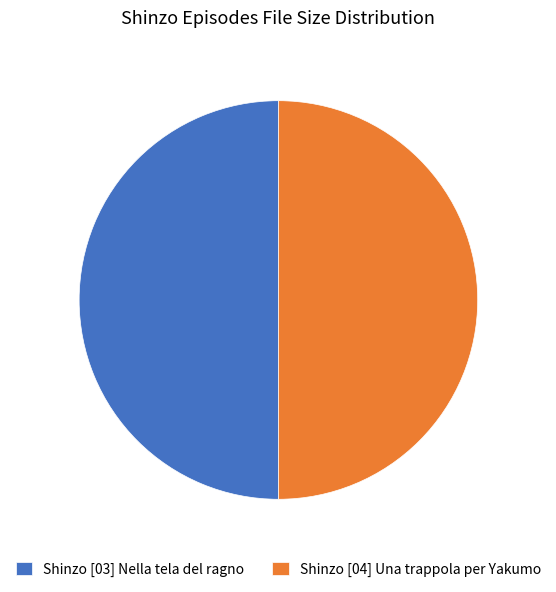

True or false: Shinzo [04] Una trappola per Yakumo accounts for 45% of the total.

False